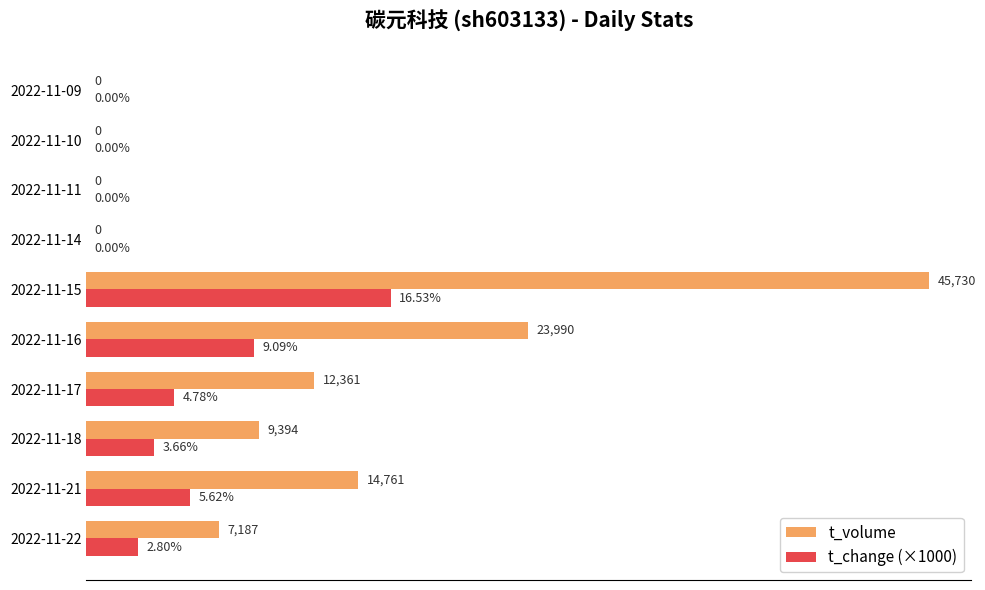

What are all the series names shown in the legend?

t_volume, t_change (×1000)